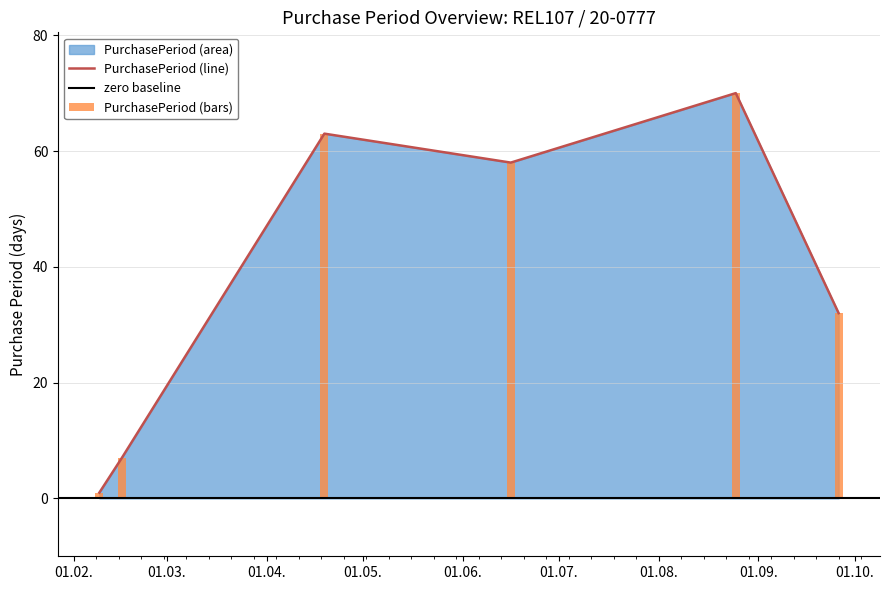

What is the maximum value shown in the chart?

70